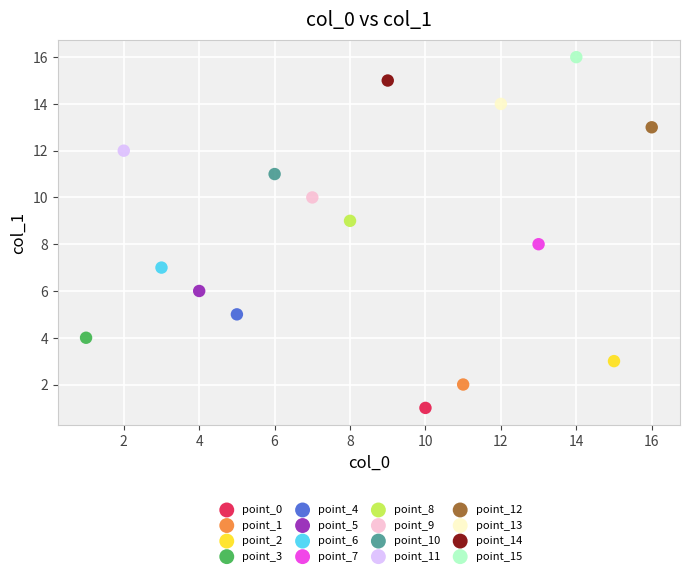

Which series contains the lowest Y value?

point_0